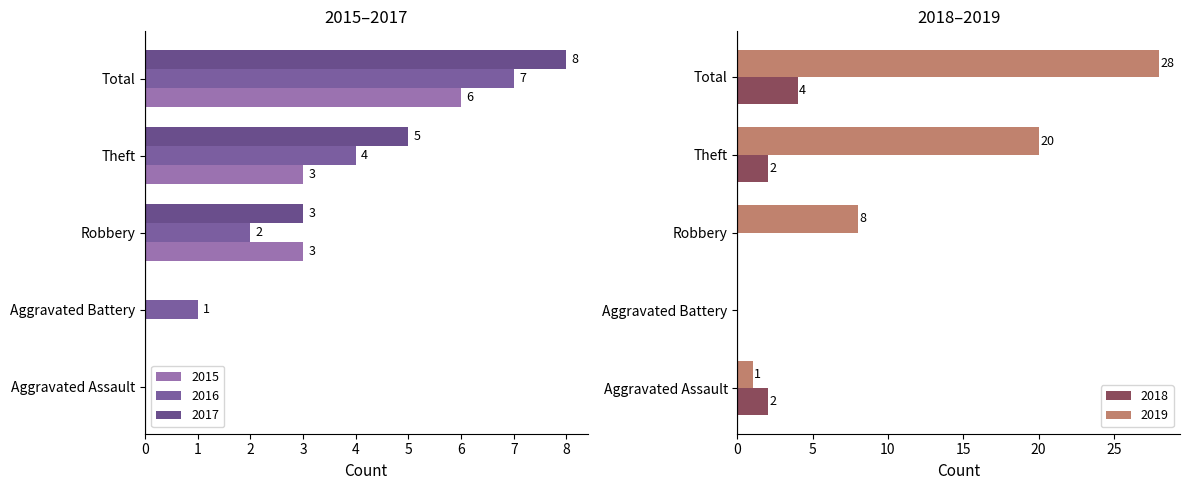

Where is 2017 nearest to the value 4?

Robbery